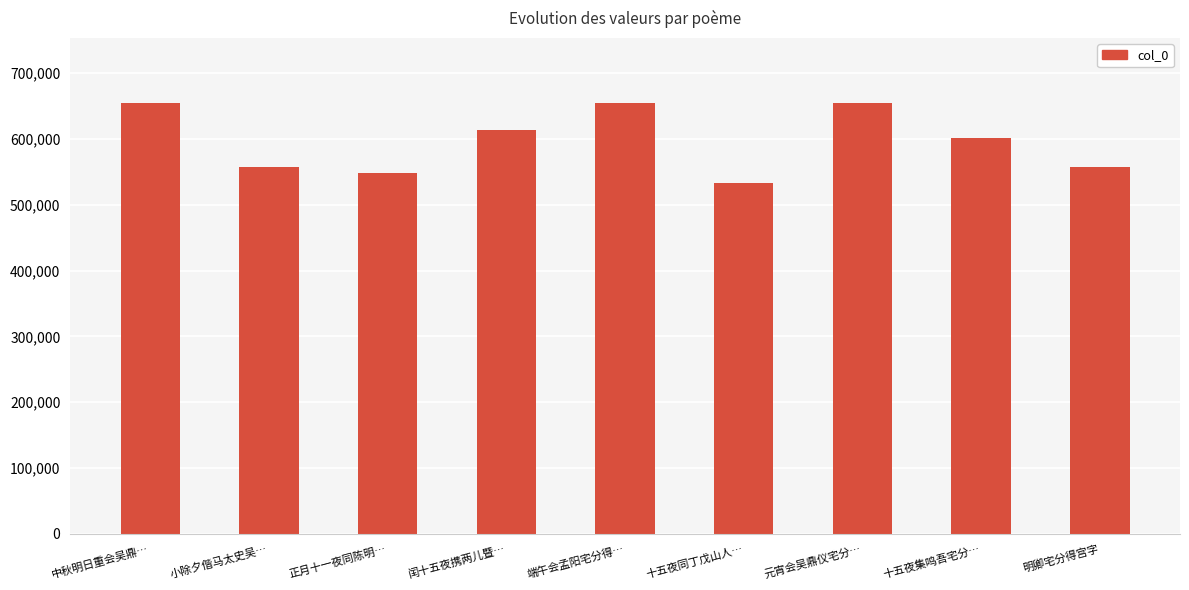

The chart shows a value of 378489 at 闰十五夜携两儿暨…. True or false?

False